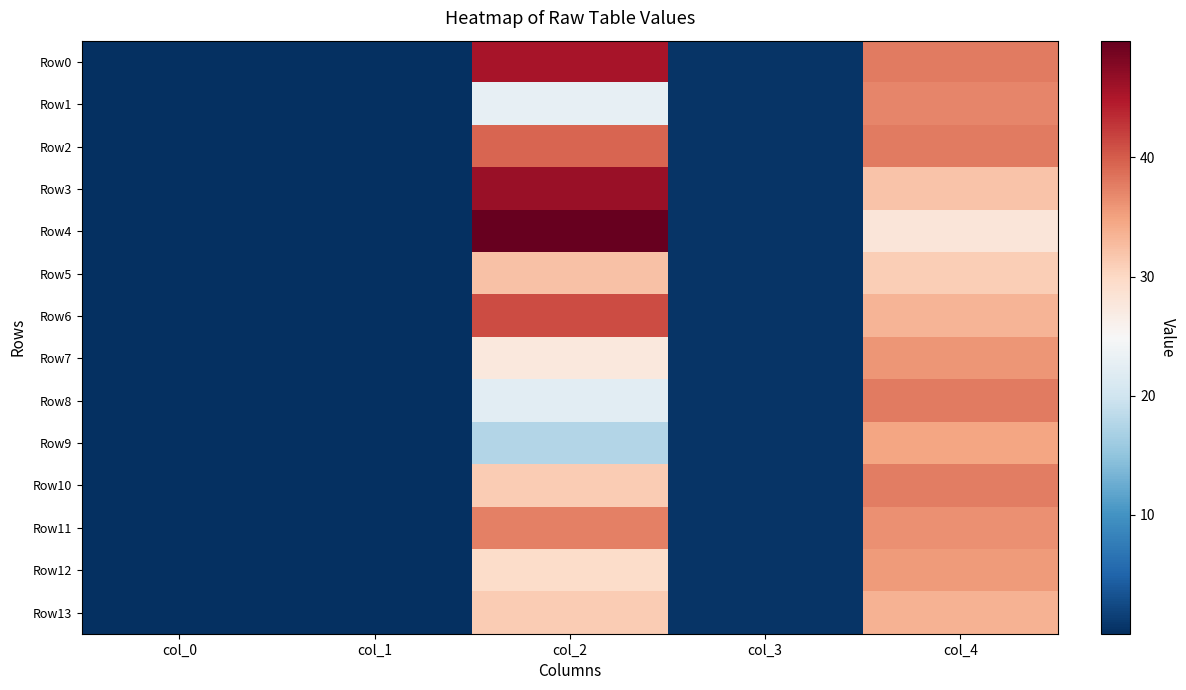

Which series has the widest spread of values?

Row4